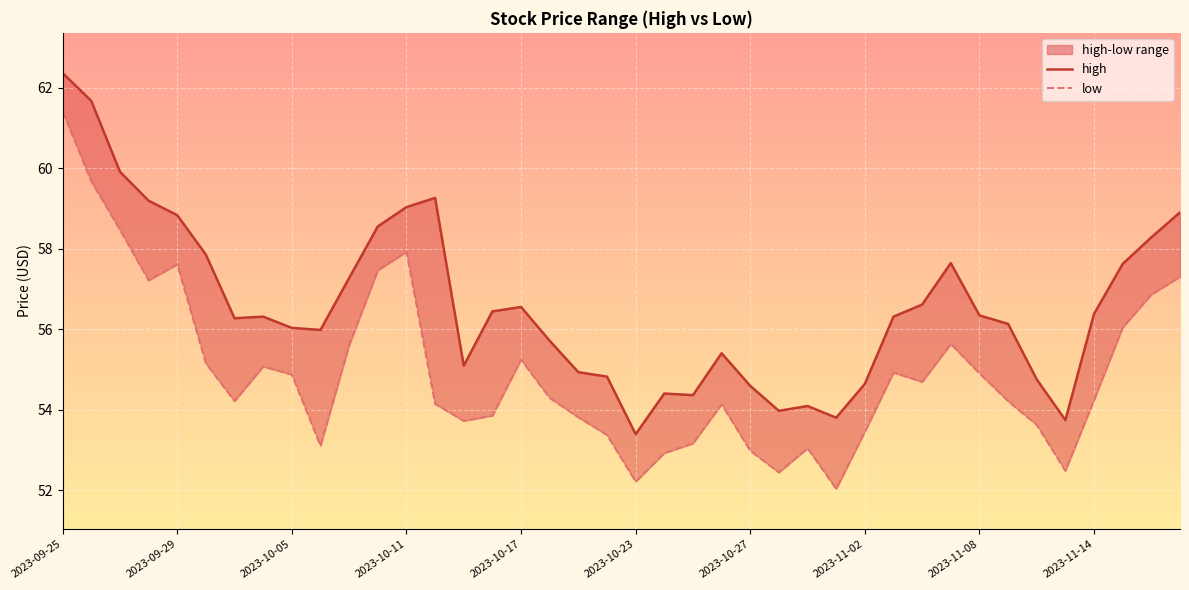

Between 2023-10-17 and 15, which is larger?

2023-10-17